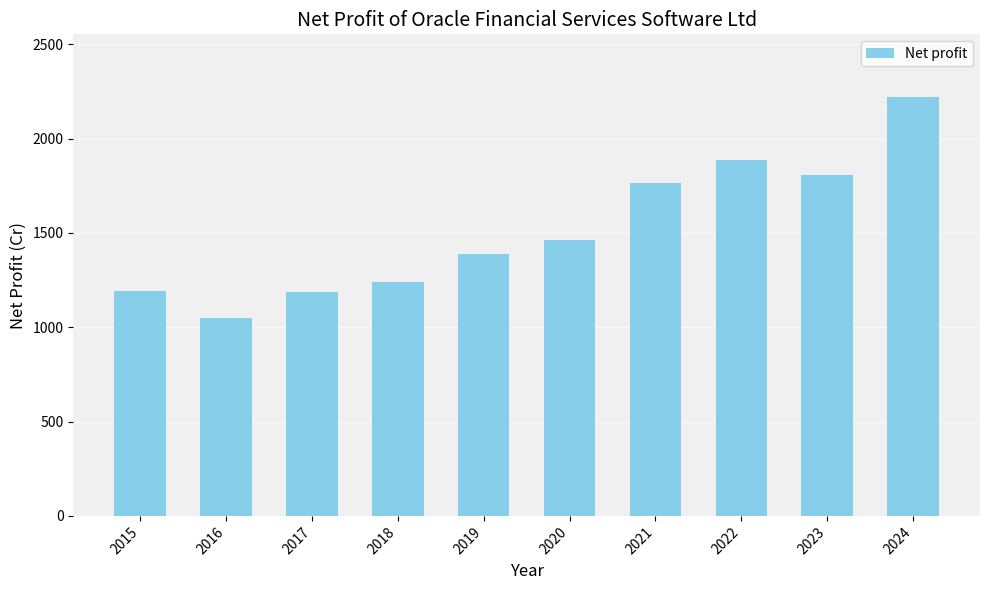

What is the value of the 3rd bar from the left?

1185.4